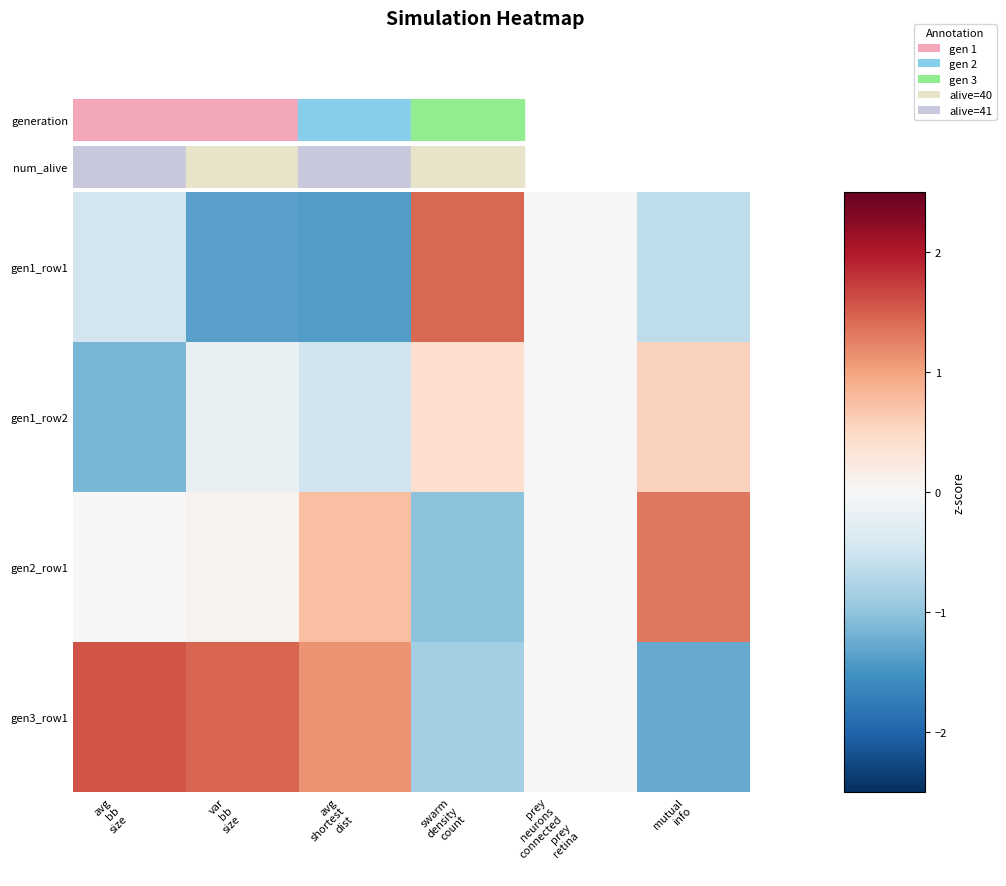

Which series changed the most between var bb size and swarm density count?

gen1_row1